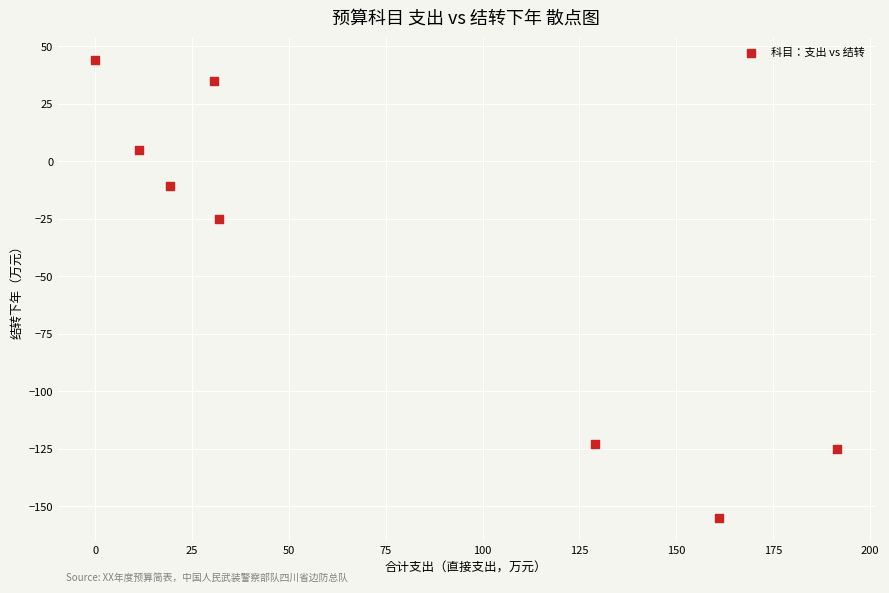

What Y value in the scatter plot is closest to -55?

-25.0